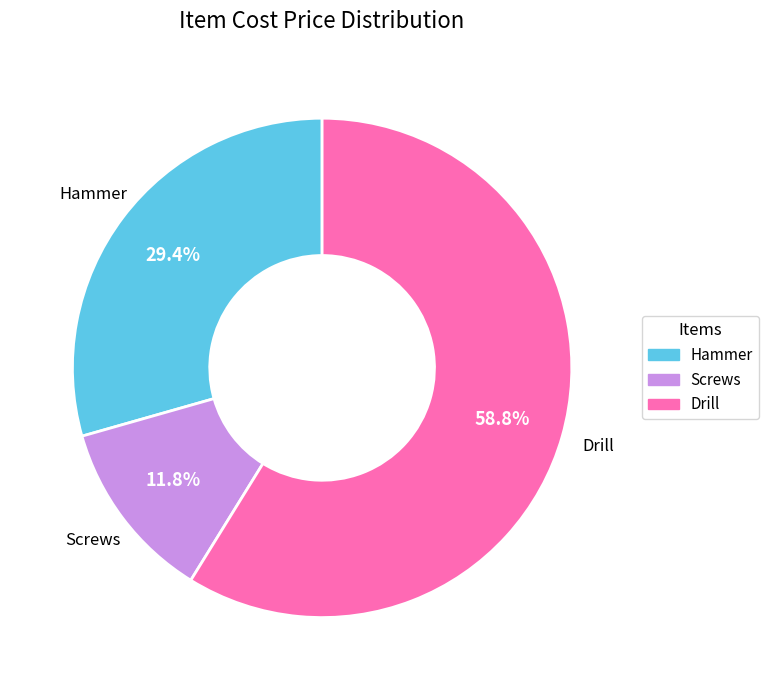

What is the majority slice?

Drill